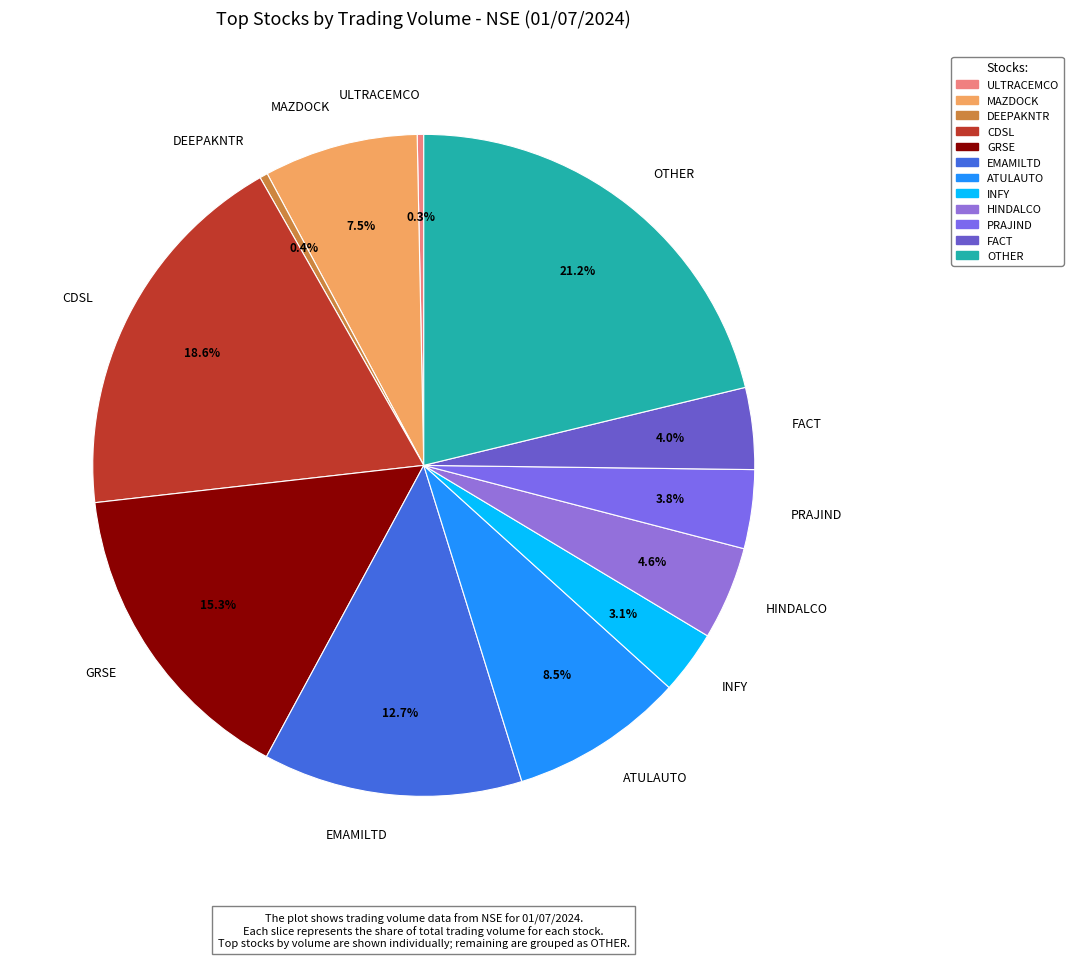

Does GRSE represent more than half of the total?

No